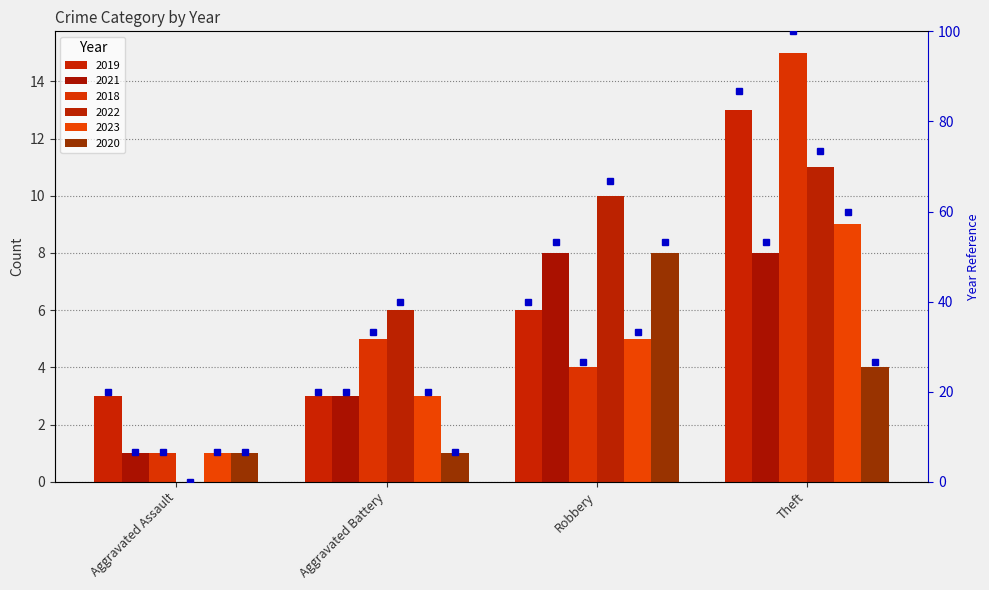

At how many categories does at least one series exceed 56?

2